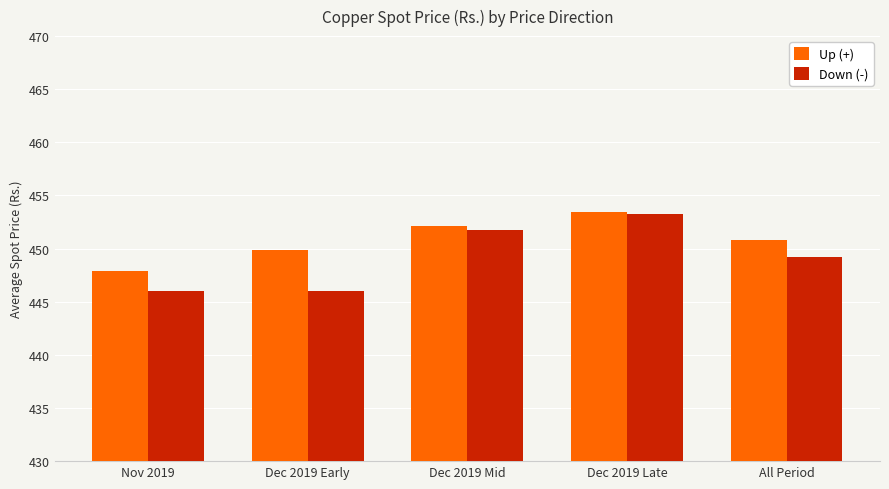

What is the sum of all Up (+) values?

2254.2